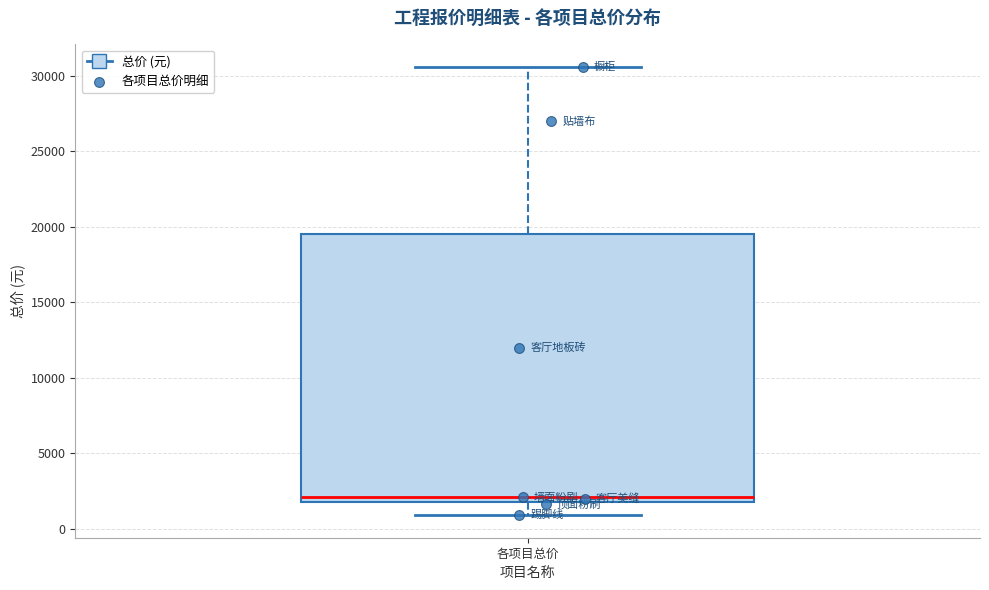

Read this box plot against the y-axis: the position of the median line, the range covered by the box, and the ends of both whiskers. The values are not printed on the chart, so give them approximately, as read against the axis.

median 2000 (just above the box's lower edge), box 2000 to 19500, whiskers 1000 to 30500